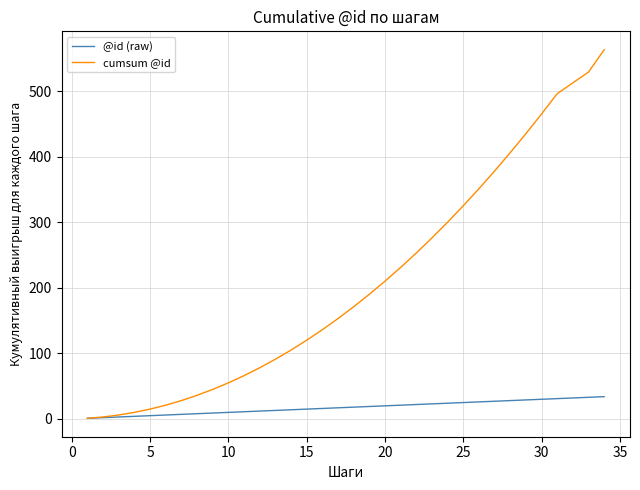

What are all the series names shown in the legend?

@id (raw), cumsum @id